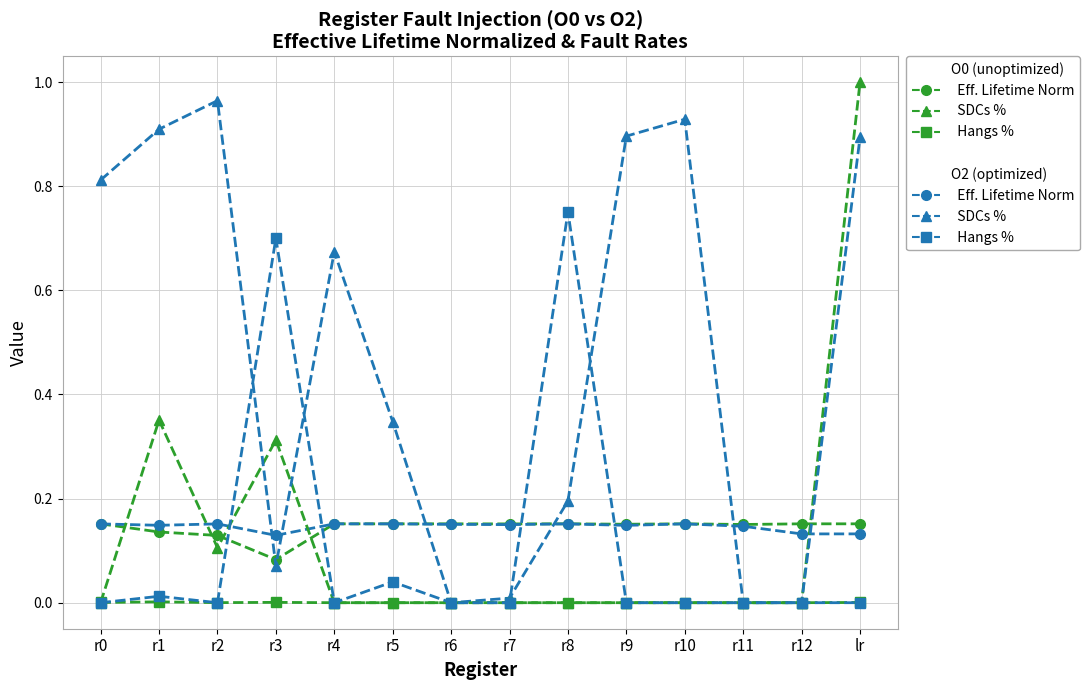

At which category is the sum across all series the highest?

lr